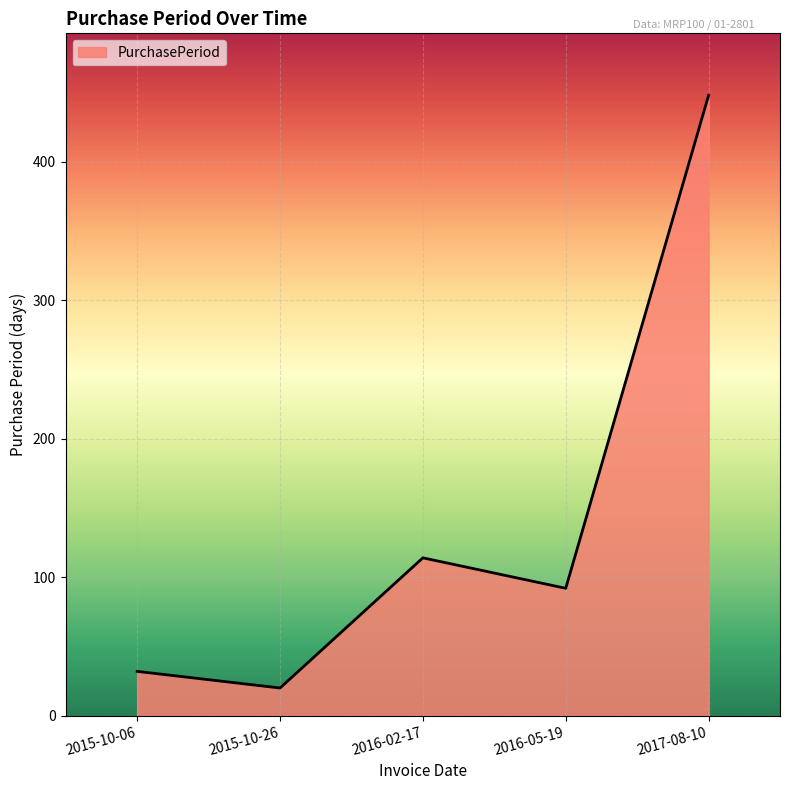

What is the average value?

141